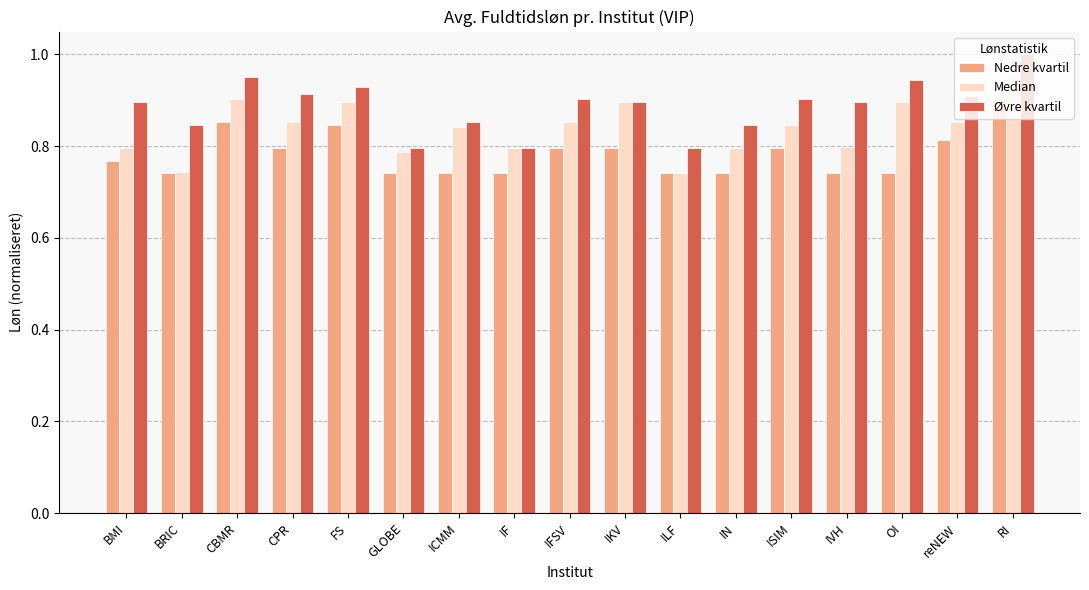

What are all the series names shown in the legend?

Nedre kvartil, Median, Øvre kvartil